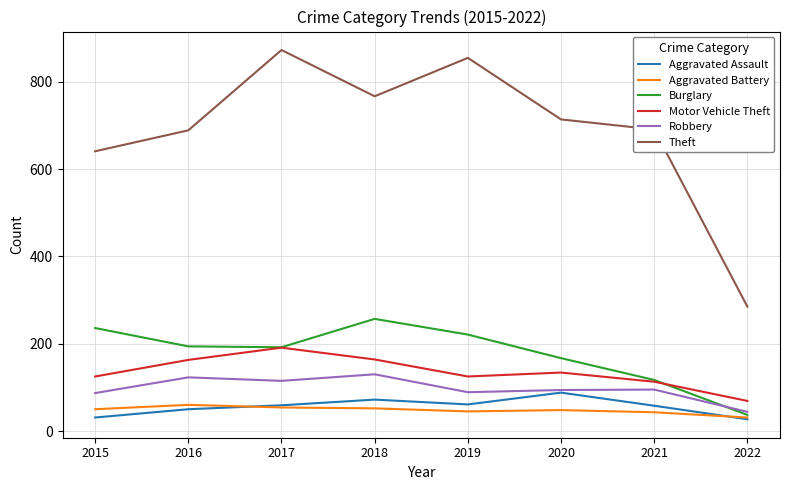

Rank the series by their maximum value, from lowest to highest.

Aggravated Battery, Aggravated Assault, Robbery, Motor Vehicle Theft, Burglary, Theft